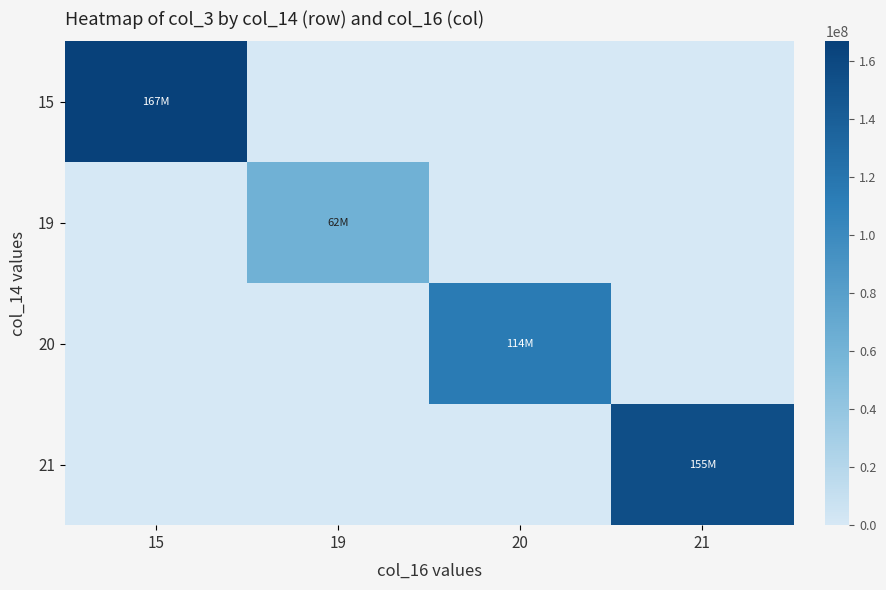

What is the difference between the highest and lowest values at 15?

166643492.0